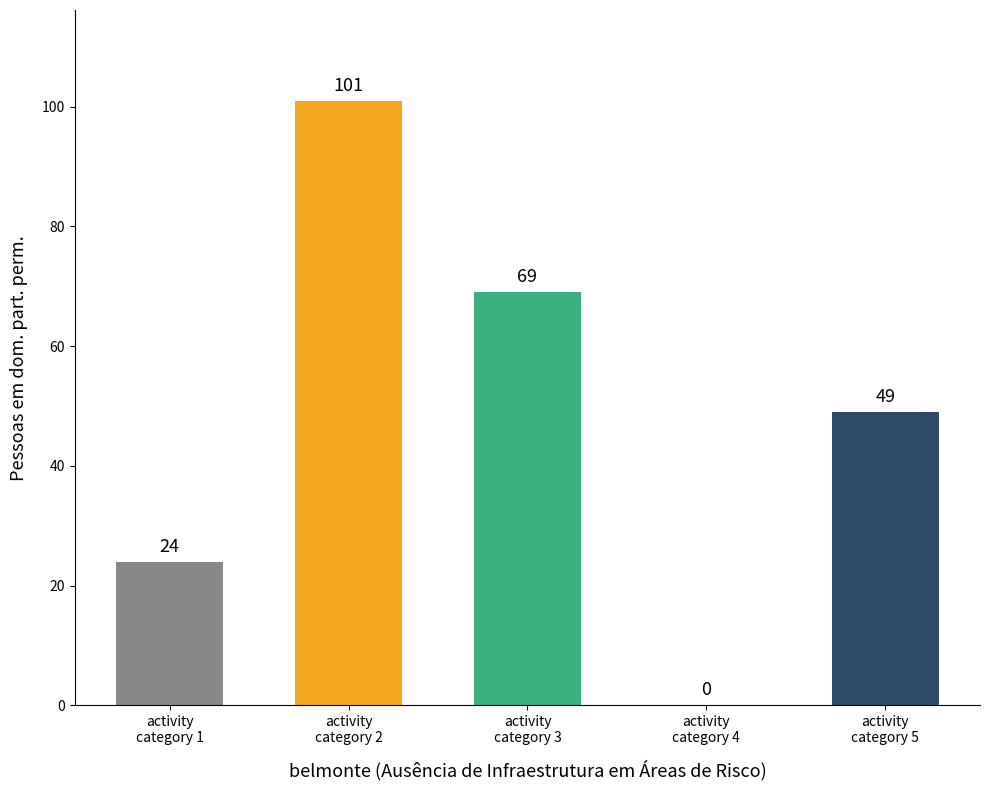

How many values are between 24 and 69?

3